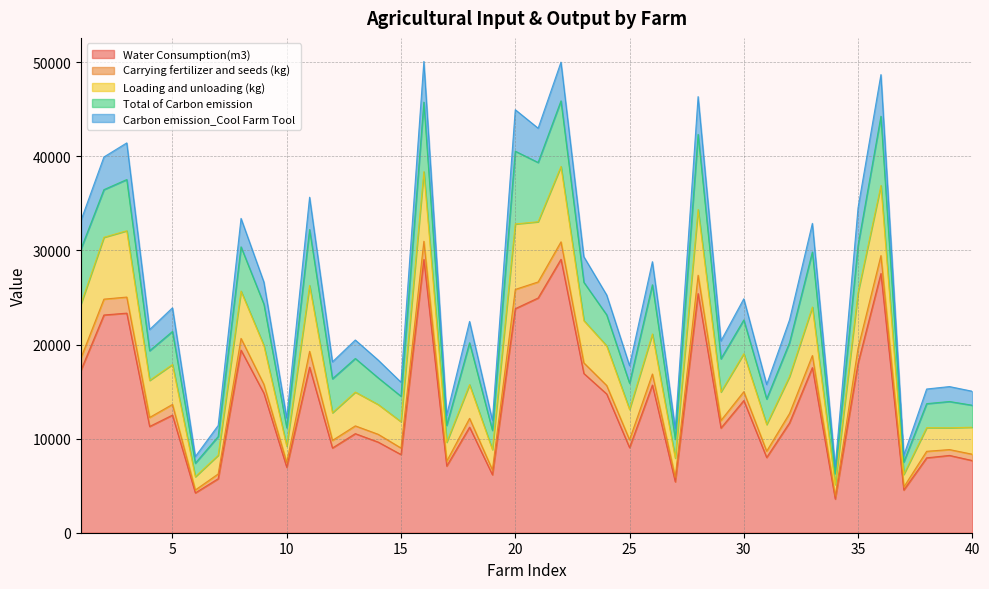

Is the value of Loading and unloading (kg) at 37 greater than the value of Carrying fertilizer and seeds (kg) at 7?

No